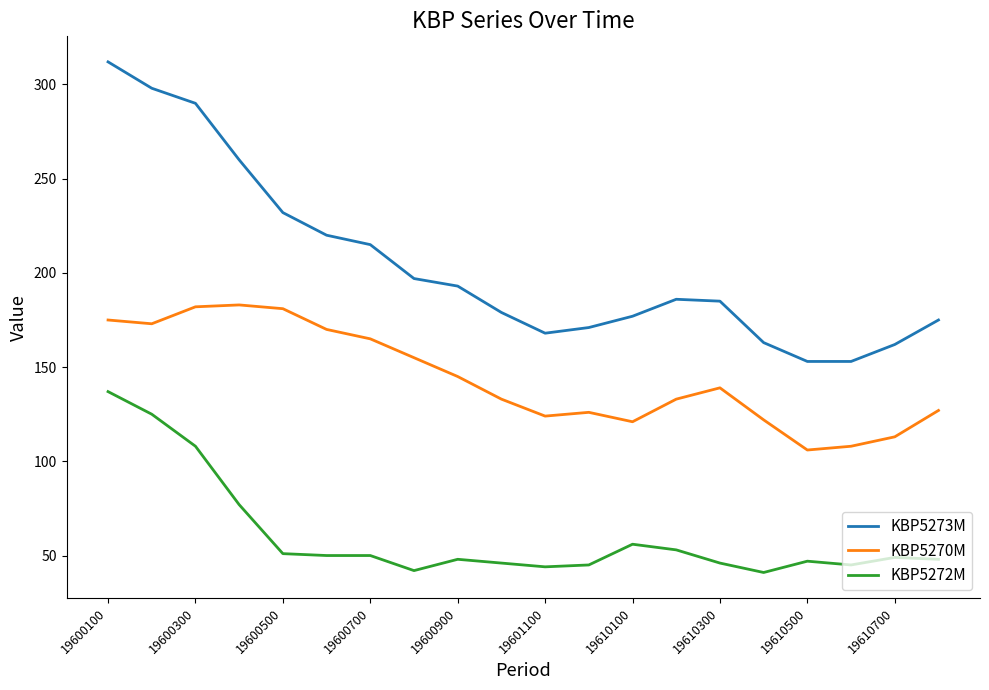

In KBP5270M, how many points are lower than both neighbors (excluding endpoints)?

4